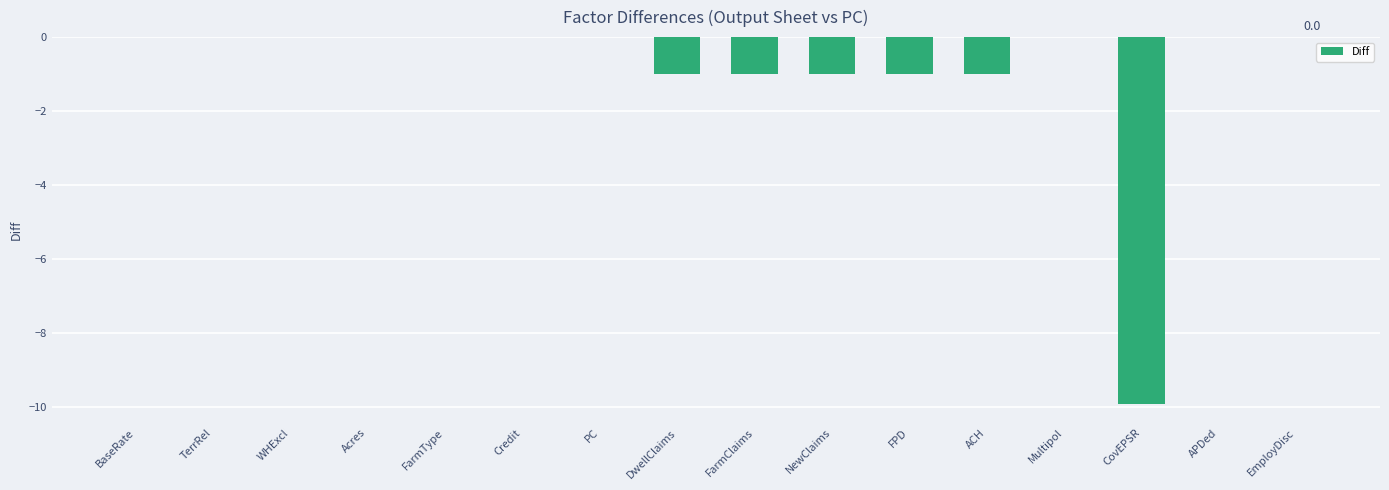

Are the bars grouped side by side (vs. stacked)?

No